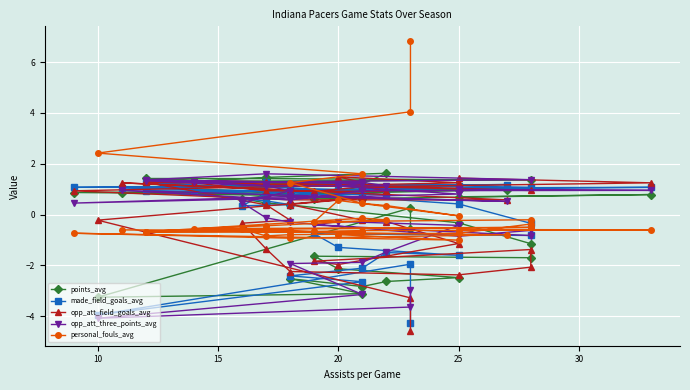

Is this an area chart (filled region under the line)?

No